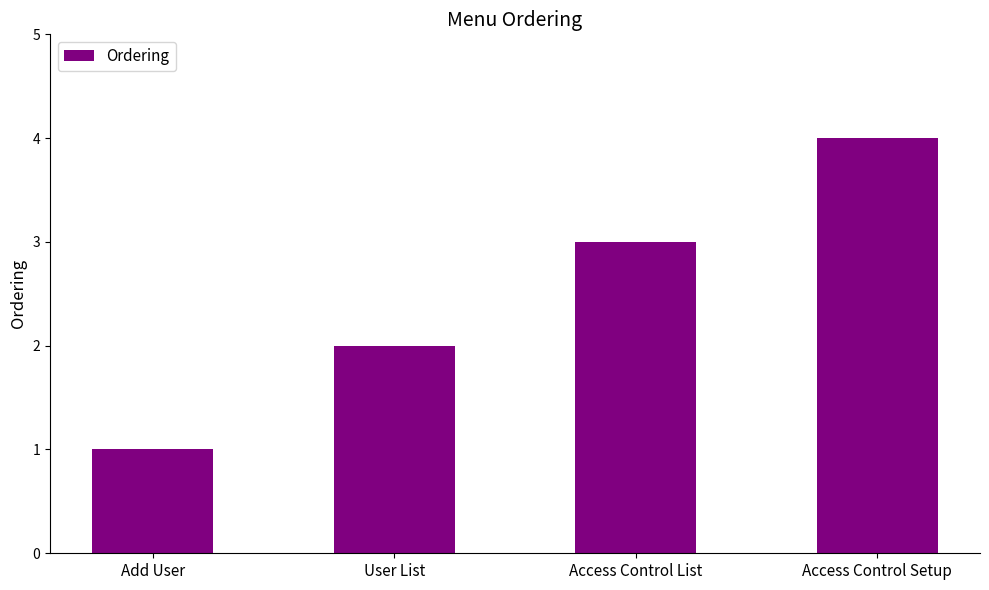

What is the change in value from User List to Access Control Setup?

+2